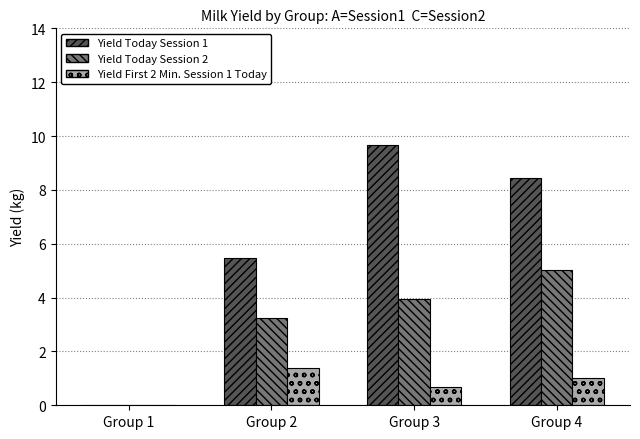

Which series has the largest total across all categories?

Yield Today Session 1